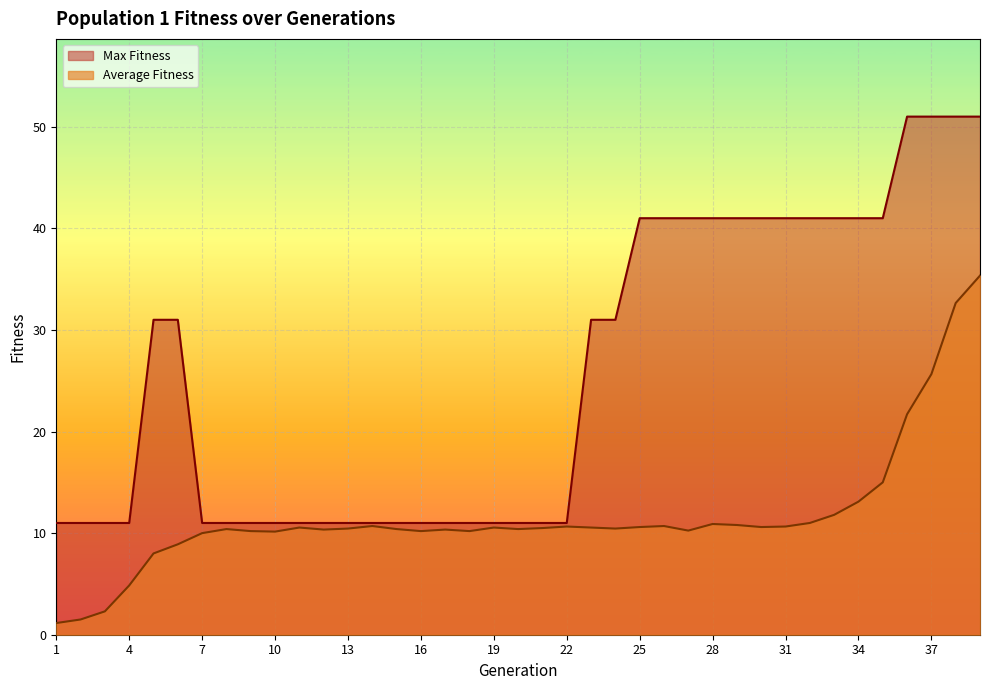

What is the sum of all Max Fitness values?

999.0